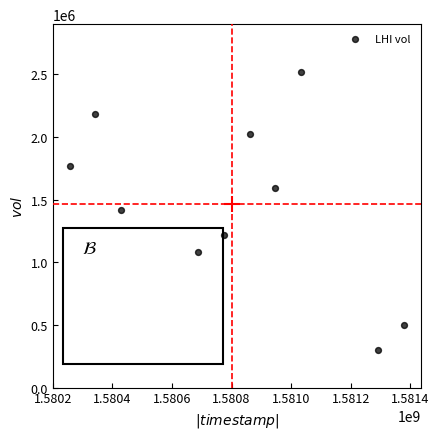

What is the range of Y values (max minus min)?

2223600